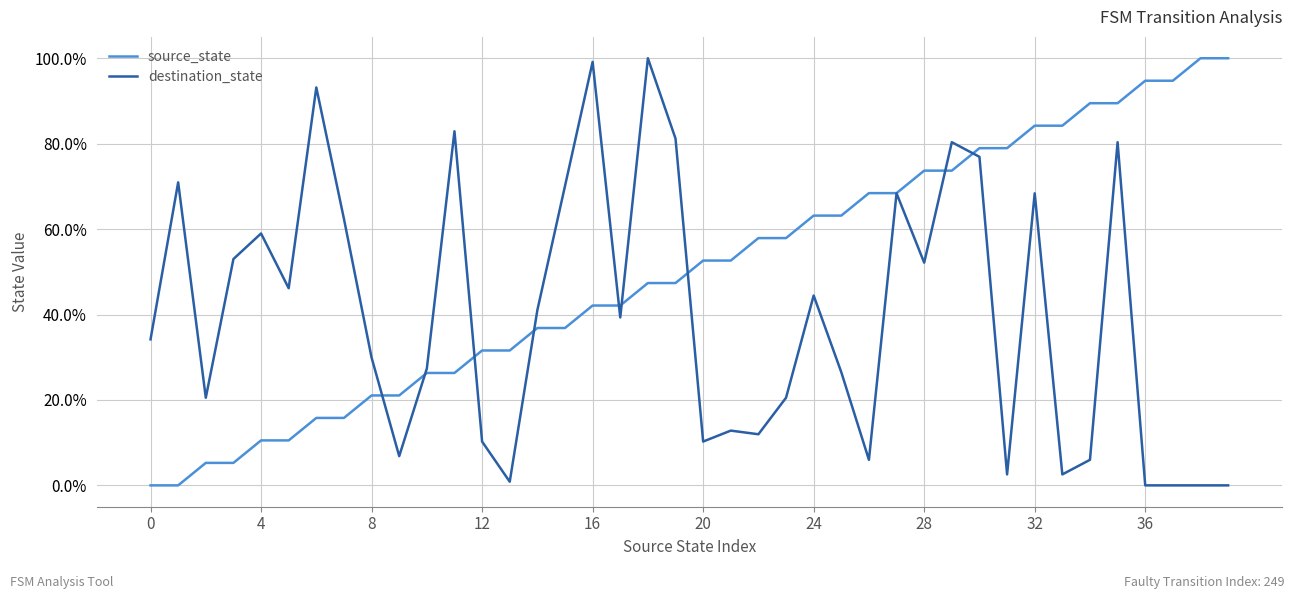

Is this an area chart (filled region under the line)?

No